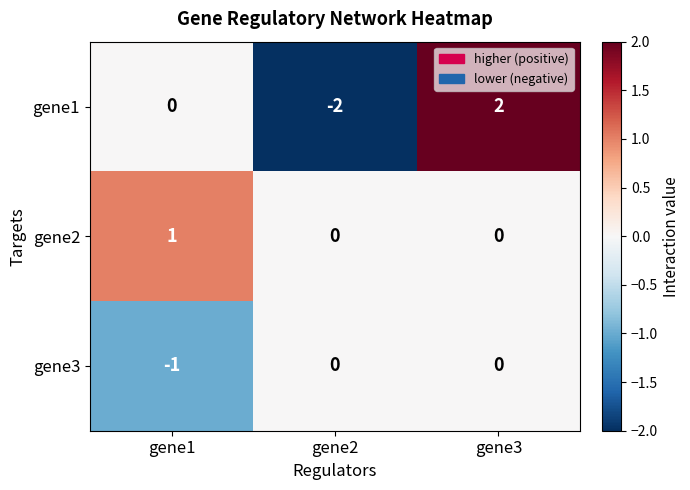

What is the difference between the gene1 values at gene3 and gene2?

4